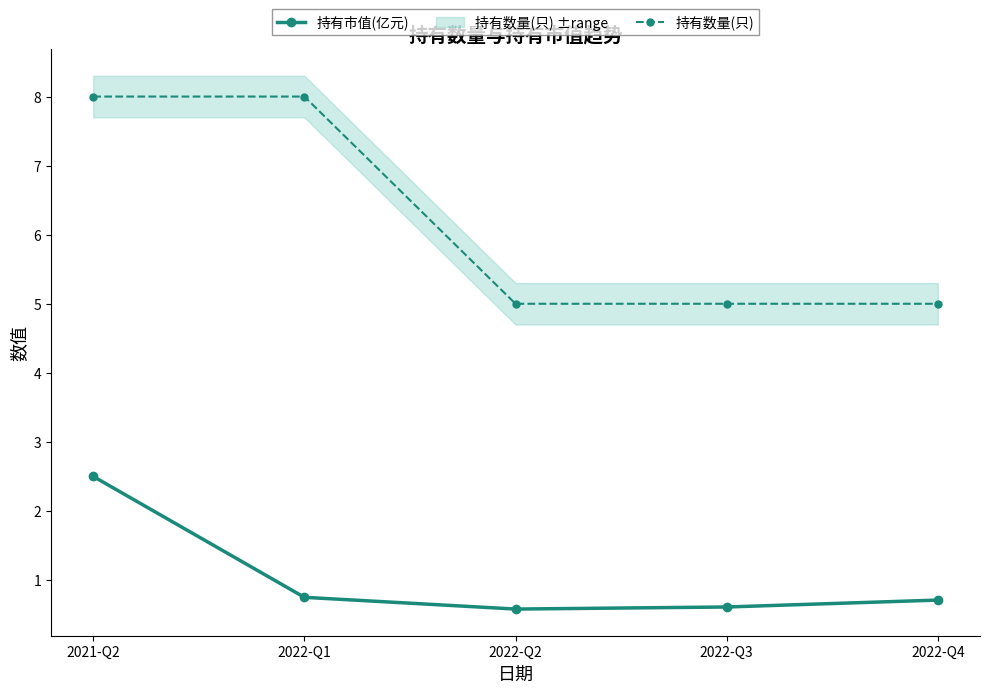

At how many categories does at least one series exceed 5?

2